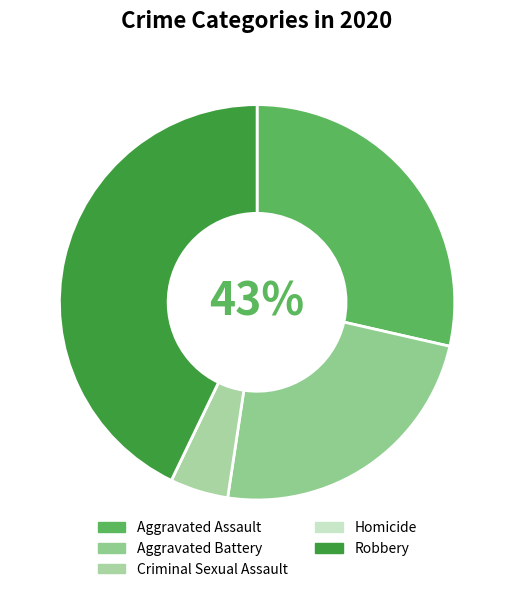

Does Criminal Sexual Assault account for over 50% of the chart?

No